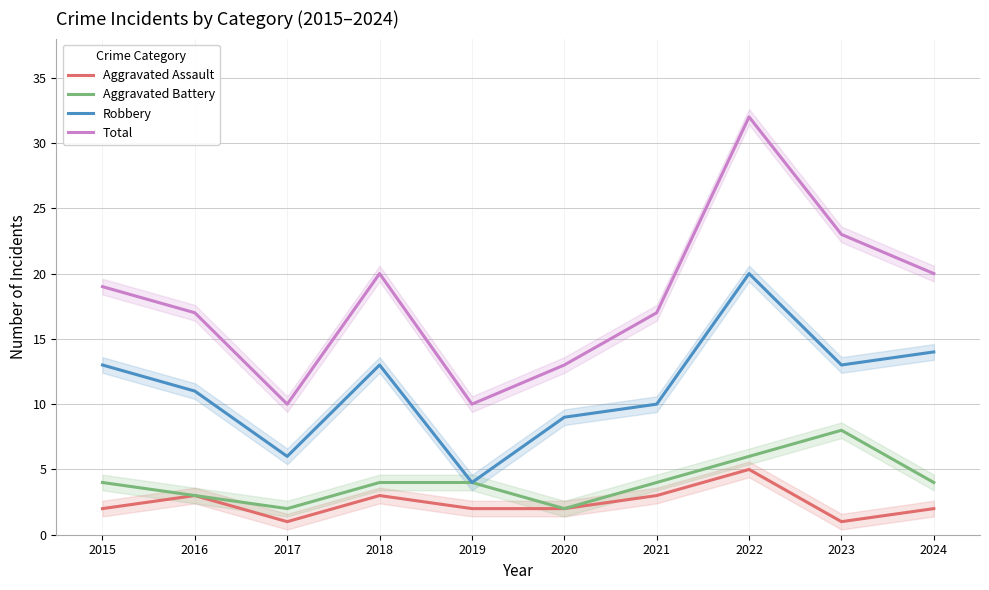

What is the approximate value of Aggravated Battery at 2021?

4